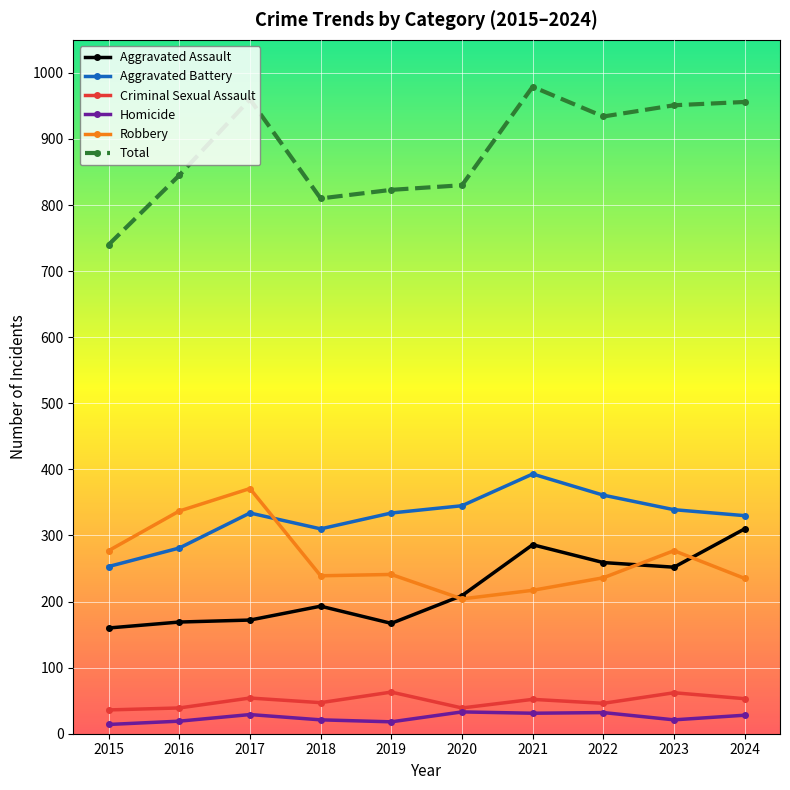

Between 2019 and 2022, which series saw the biggest shift?

Total